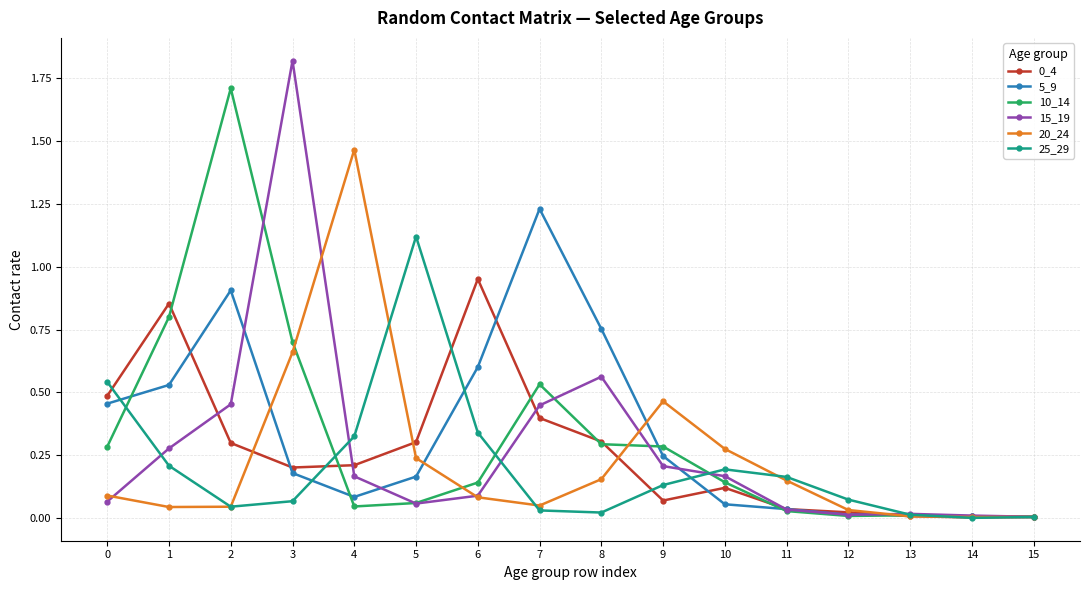

True or false: 10_14 and 15_19 intersect in this chart.

True